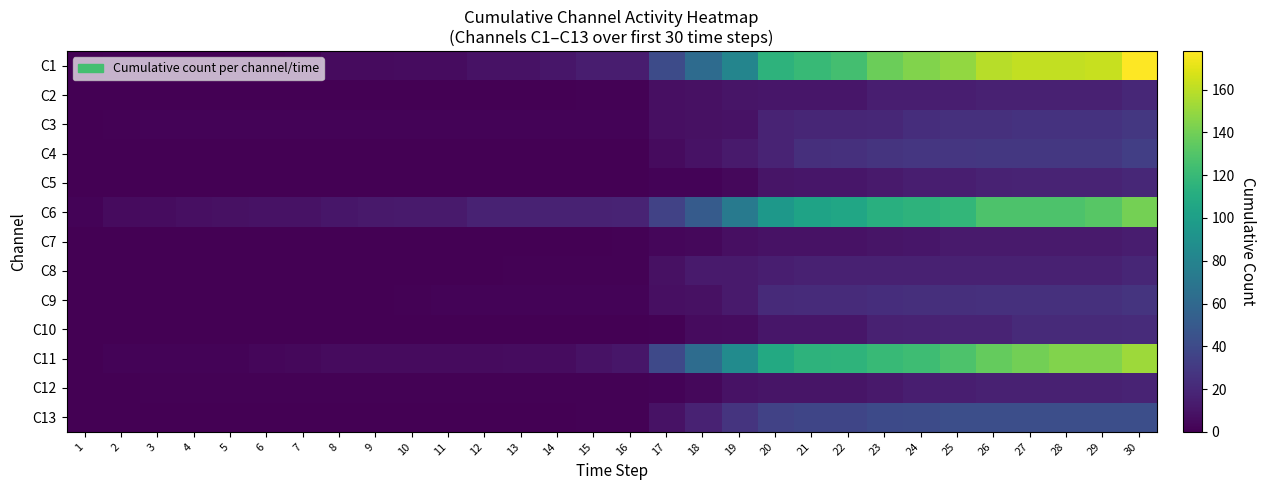

Which series has the largest total across all categories?

C1